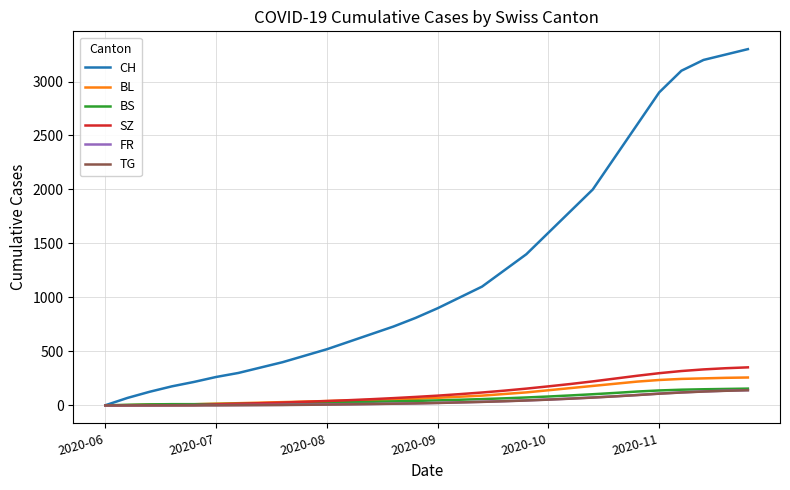

Which series has the largest range (max minus min)?

CH